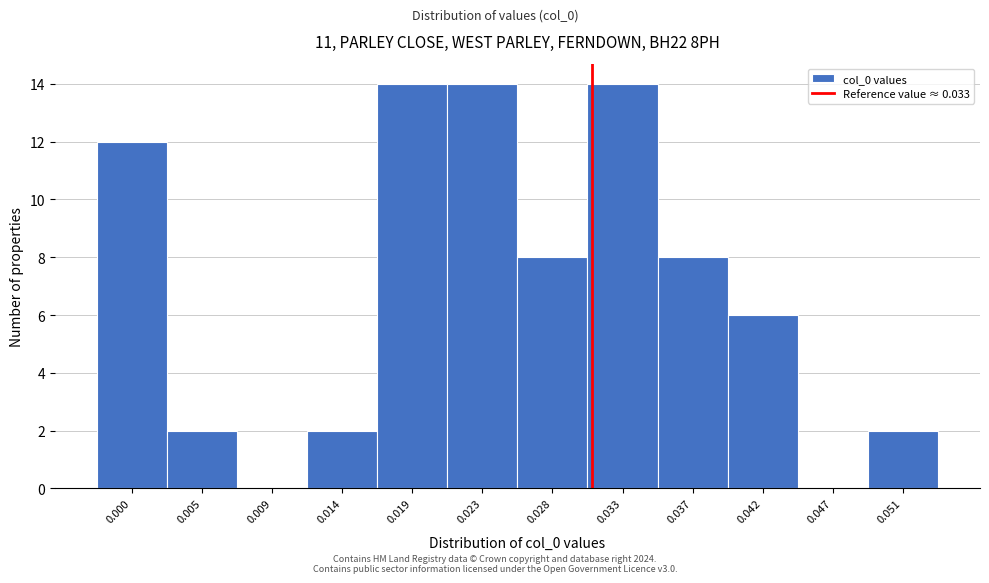

Reading right to left, list all the values displayed in this chart.

0.051=2	0.047=0	0.042=6	0.037=8	0.033=14	0.028=8	0.023=14	0.019=14	0.014=2	0.009=0	0.005=2	0.000=12